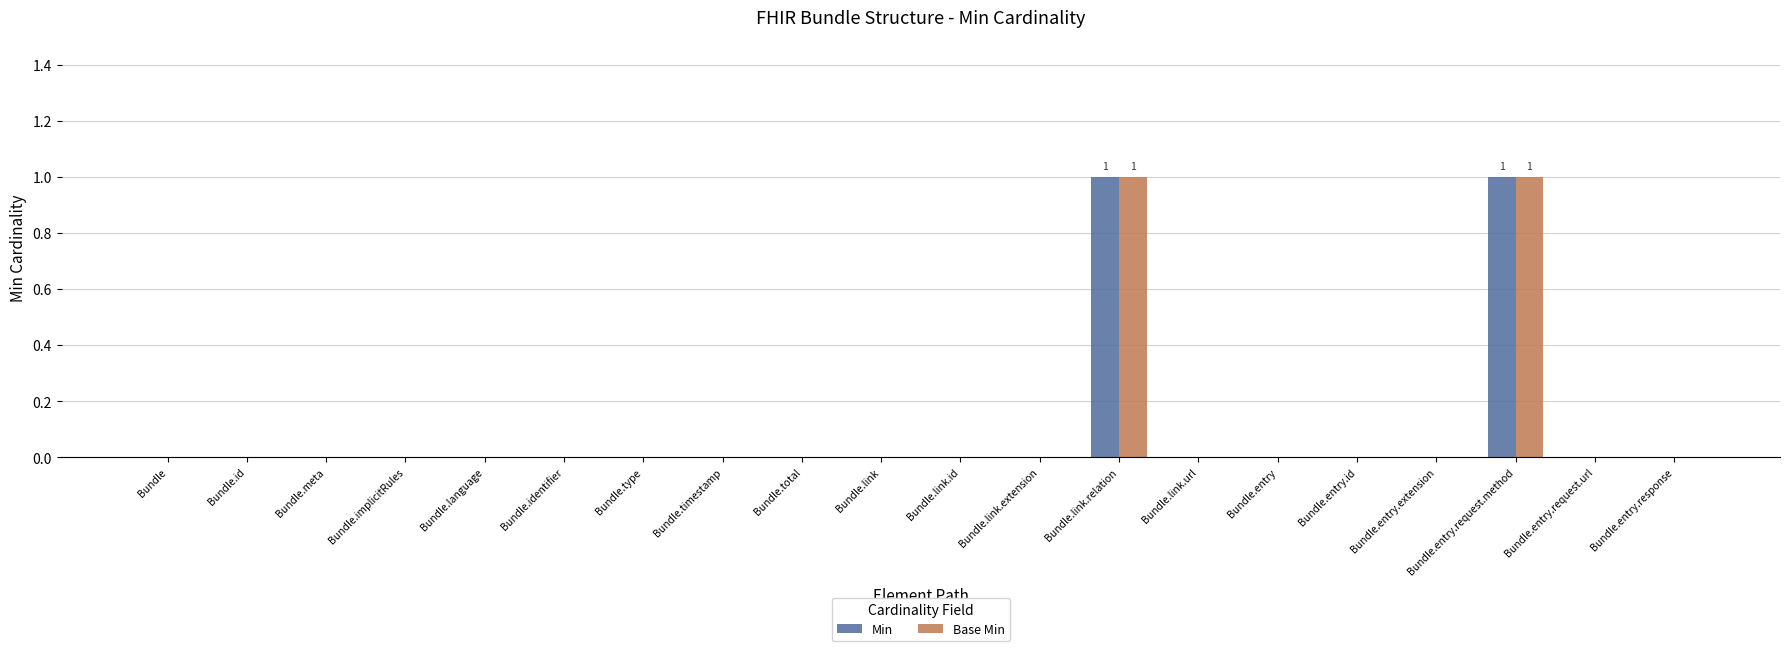

The Min series shows 0 at Bundle.id. True or false?

True